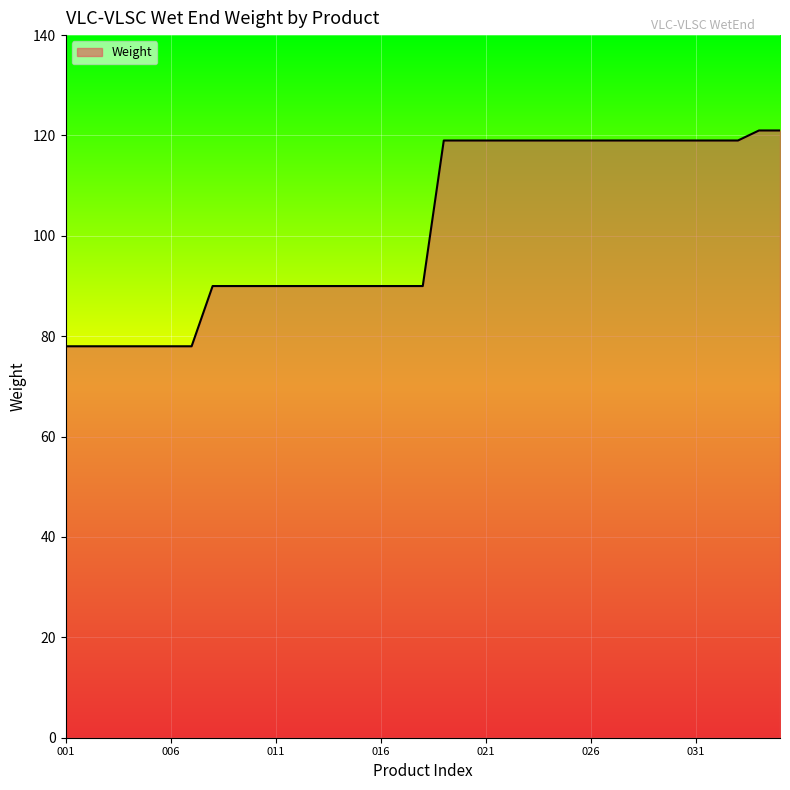

What is the sum of all values?

3563